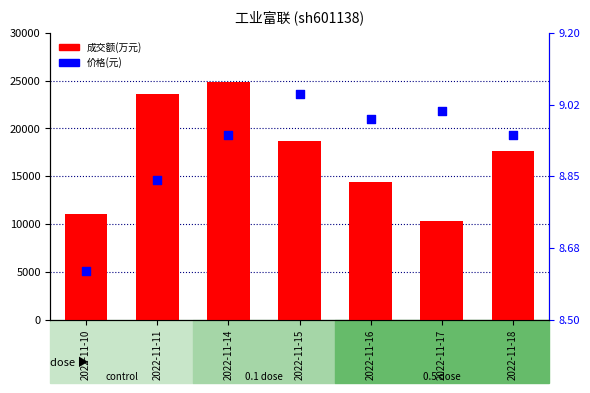

Which series reaches the minimum Y coordinate?

价格